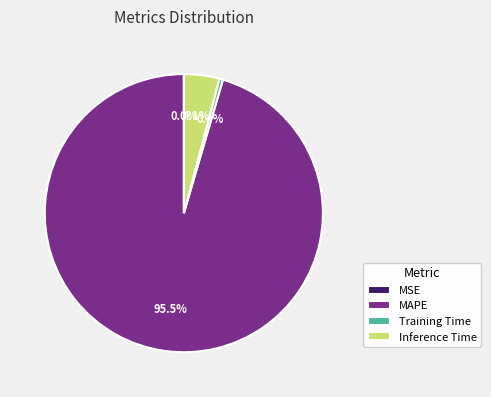

To the nearest percent, what is the average slice percentage?

25%